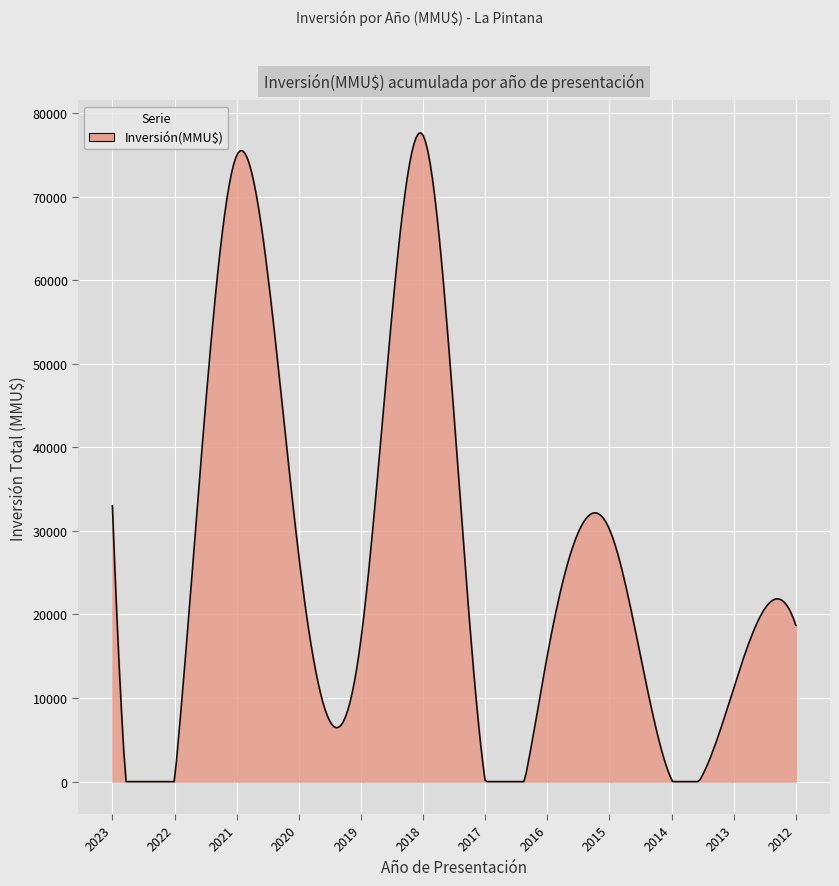

What is the difference between the maximum and minimum values?

77626.3